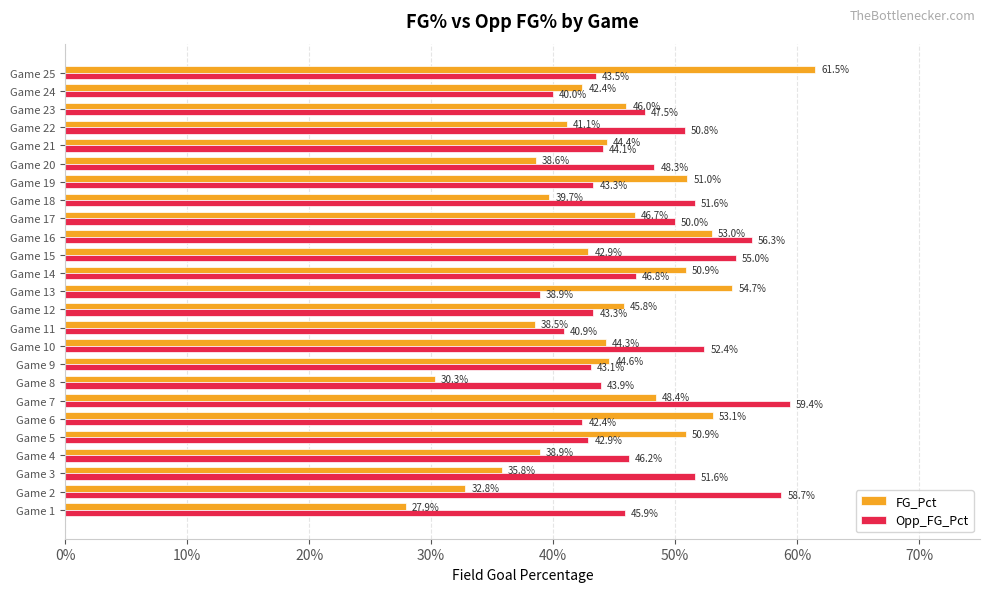

What are all the series names shown in the legend?

FG_Pct, Opp_FG_Pct